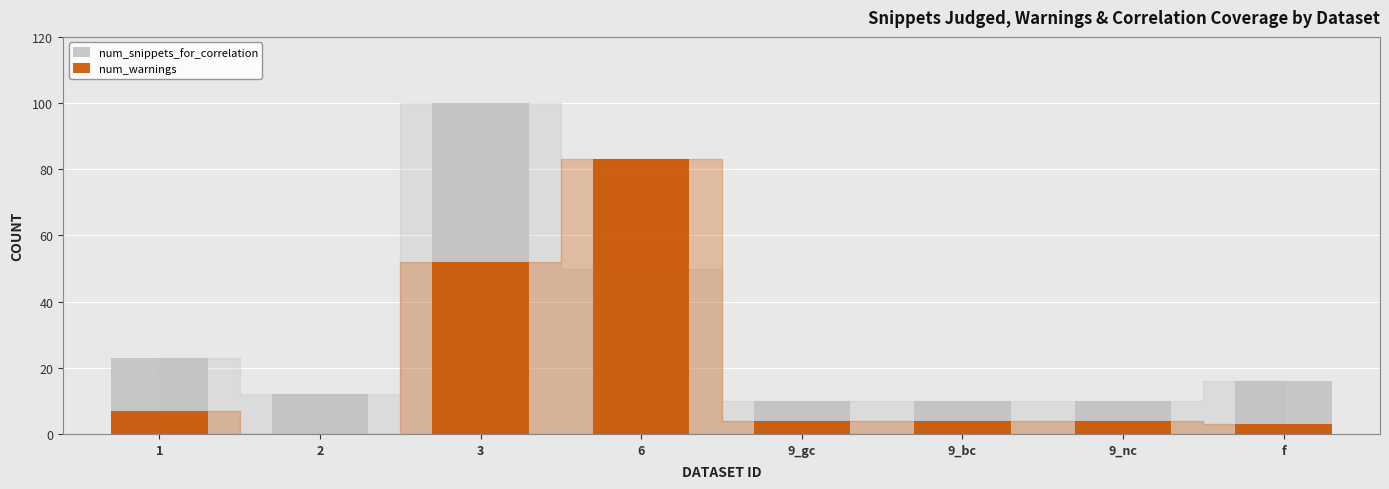

Does the chart contain stacked bars?

No